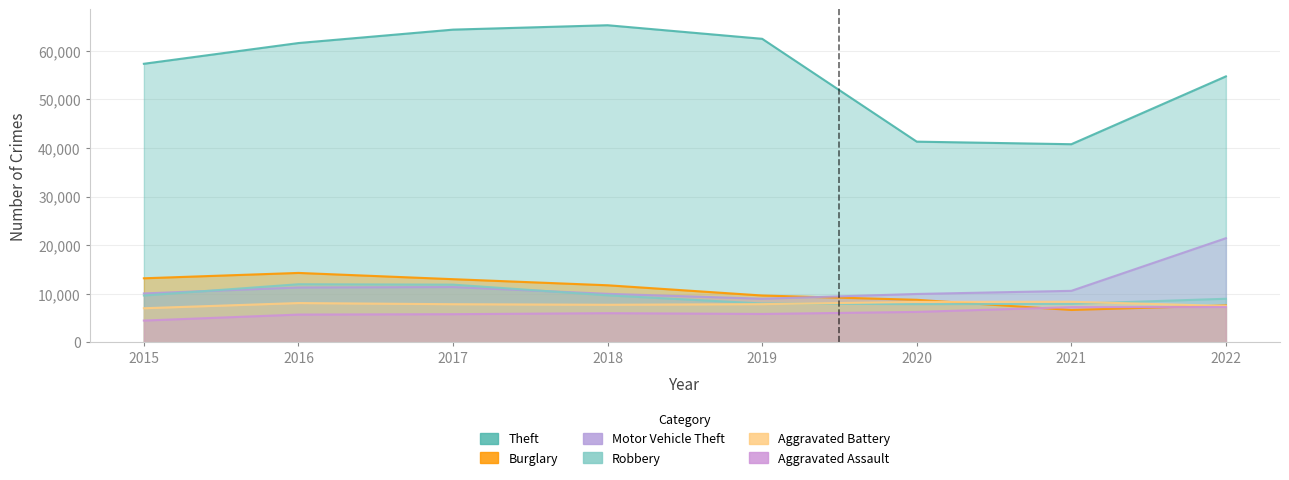

True or false: Theft has more than 2 points higher than both neighbors.

False